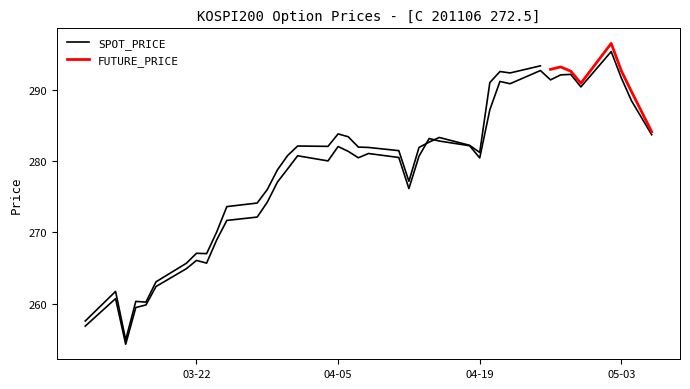

Rank the categories by value from lowest to highest.

2011-03-15, 2011-03-11, 2011-03-16, 2011-03-17, 2011-03-14, 2011-03-18, 2011-03-21, 2011-03-23, 2011-03-22, 2011-03-24, 2011-03-25, 2011-03-28, 2011-03-29, 2011-04-12, 2011-03-30, 2011-03-31, 2011-04-04, 2011-04-19, 2011-04-07, 2011-04-11, 2011-04-13, 2011-04-01, 2011-04-08, 2011-04-06, 2011-04-05, 2011-04-18, 2011-04-15, 2011-04-14, 2011-05-06, 2011-04-20, 2011-05-04, 2011-04-29, 2011-04-22, 2011-04-21, 2011-04-26, 2011-05-03, 2011-04-27, 2011-04-28, 2011-04-25, 2011-05-02